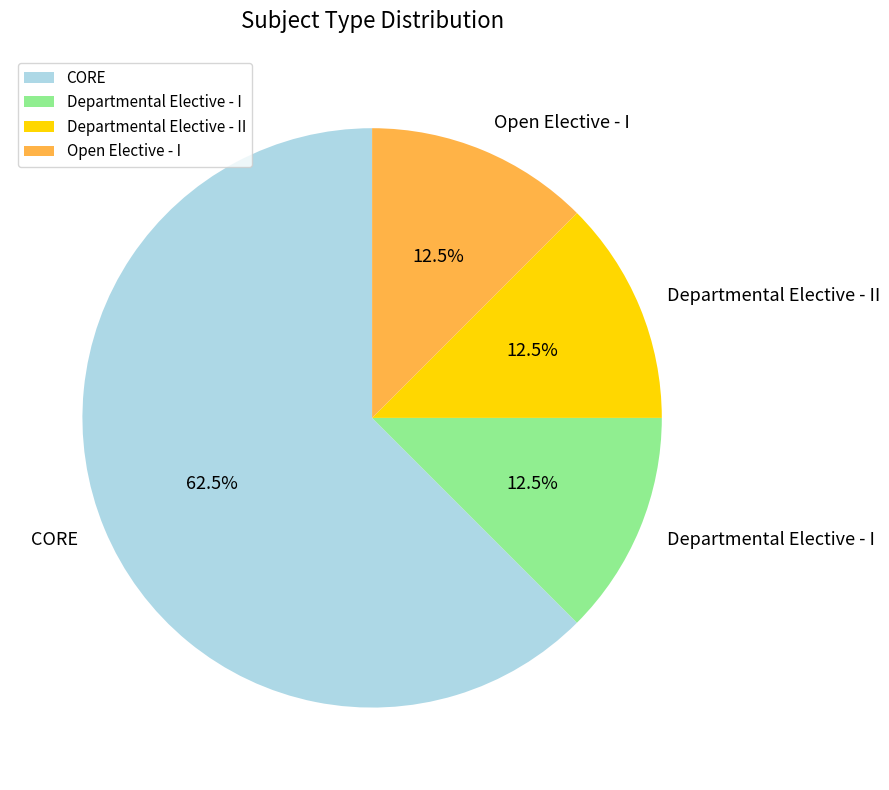

How many segments does this pie chart have?

4